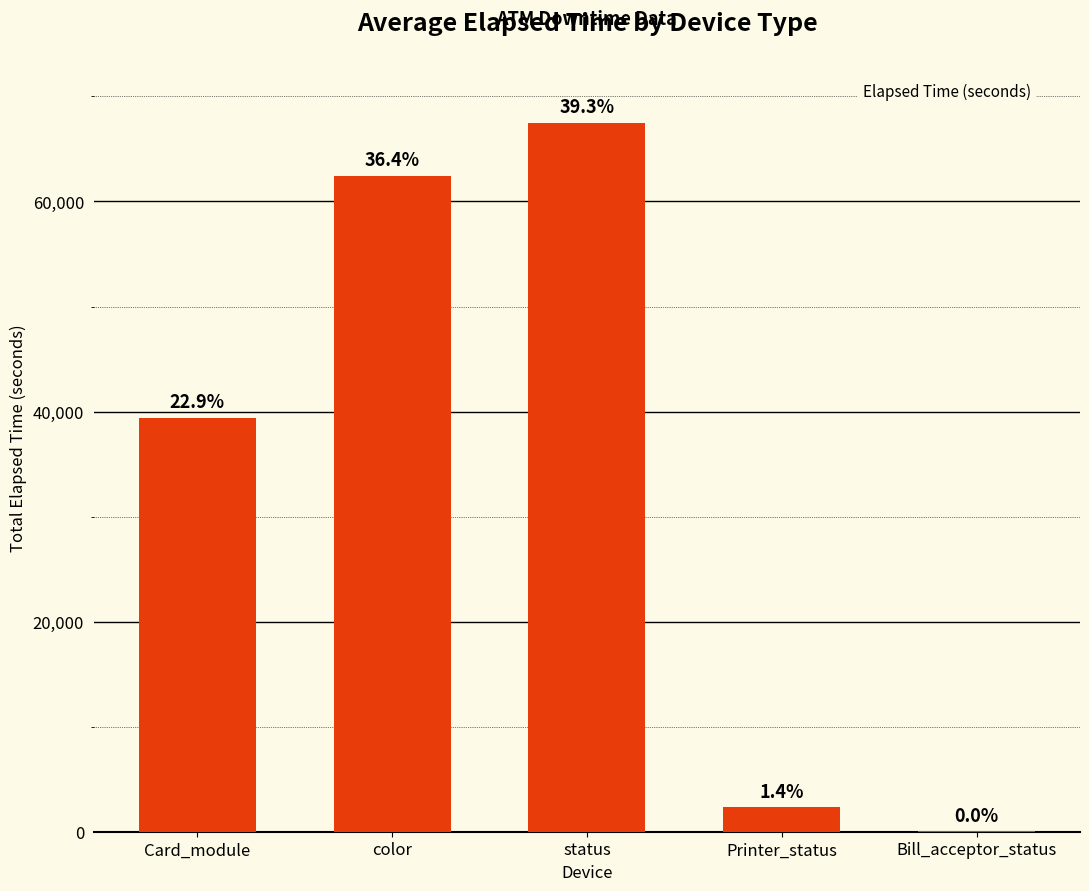

What is the change in value from status to Bill_acceptor_status?

-67480